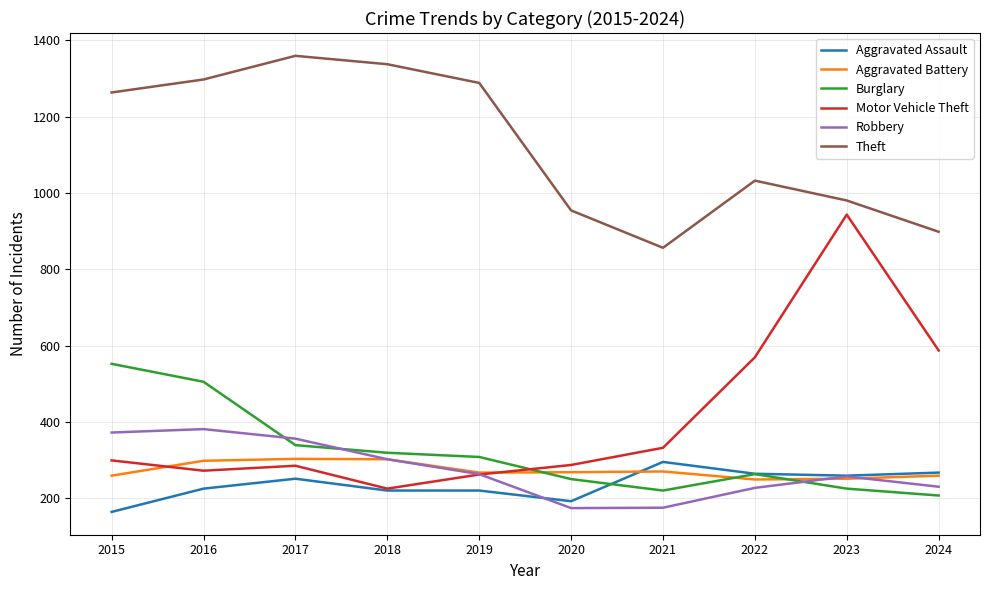

Which category has the highest value in the Burglary series?

2015